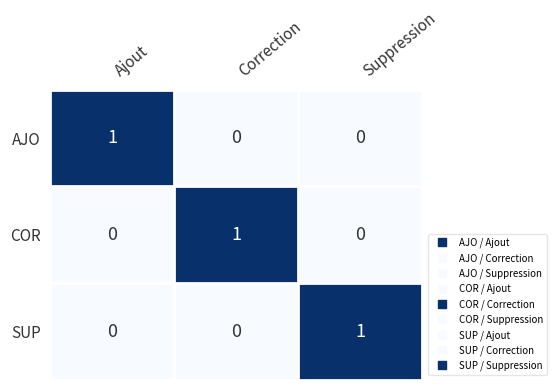

At how many categories does at least one series exceed 0?

3